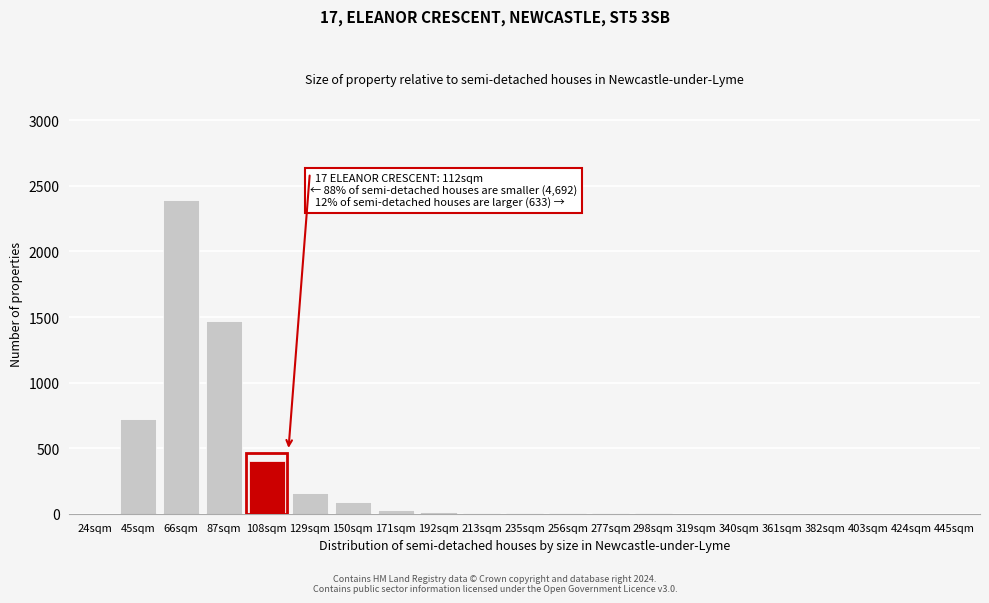

Which category has the highest value across all series?

66sqm